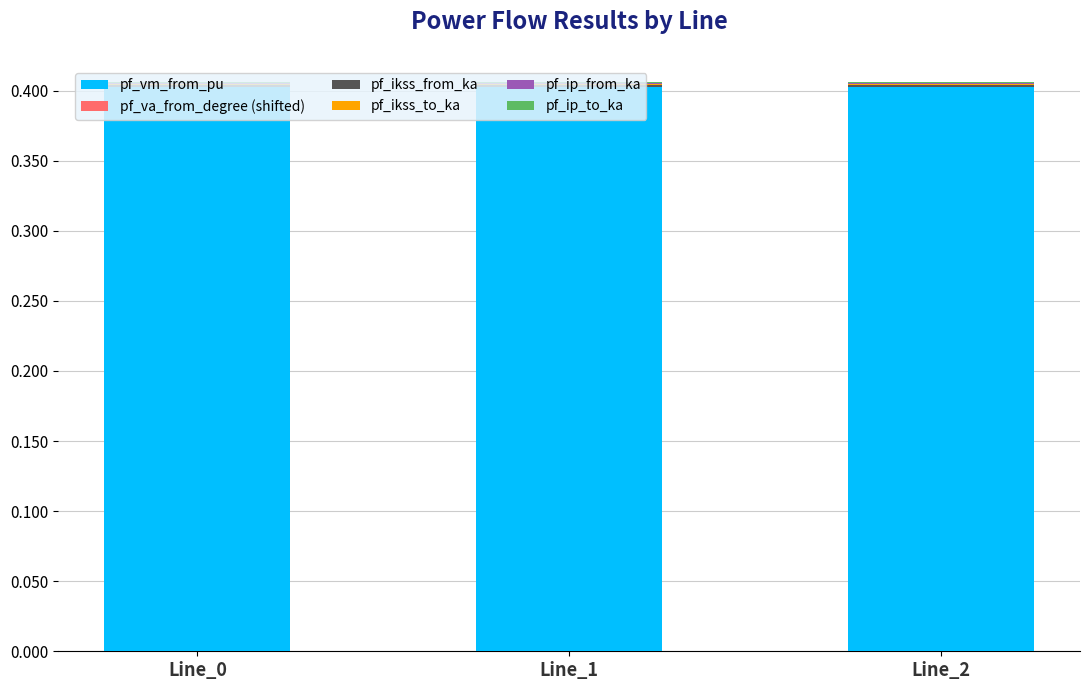

The value of pf_vm_from_pu at Line_0 is 0.4. True or false?

True